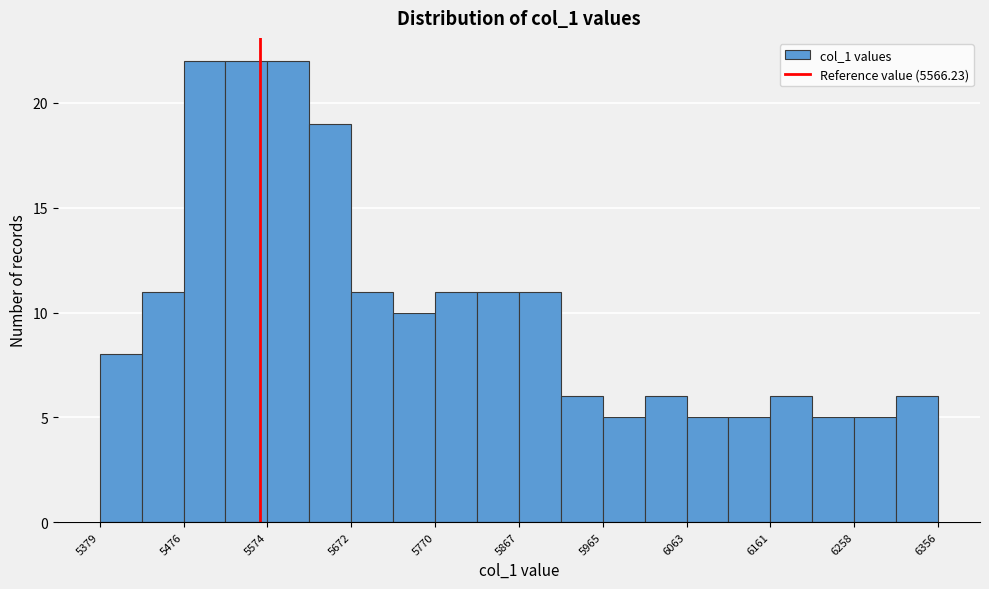

What is the height of the bar covering 5970 to 6010 on the x-axis? Neither the bar edges nor the heights are printed on the chart, so give them approximately, as read against the axes.

5